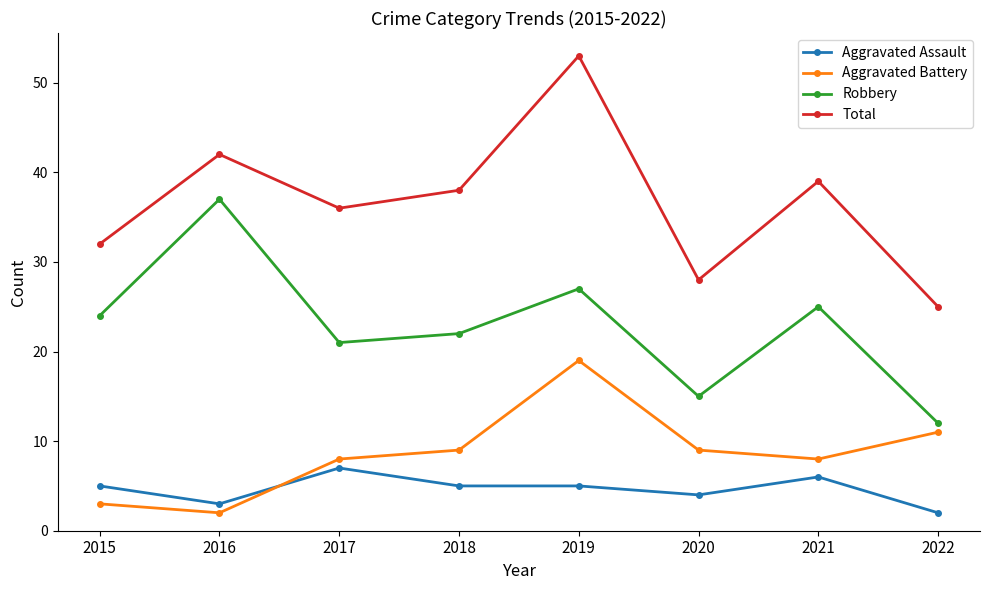

True or false: Total has more than 0 interior local peaks.

True